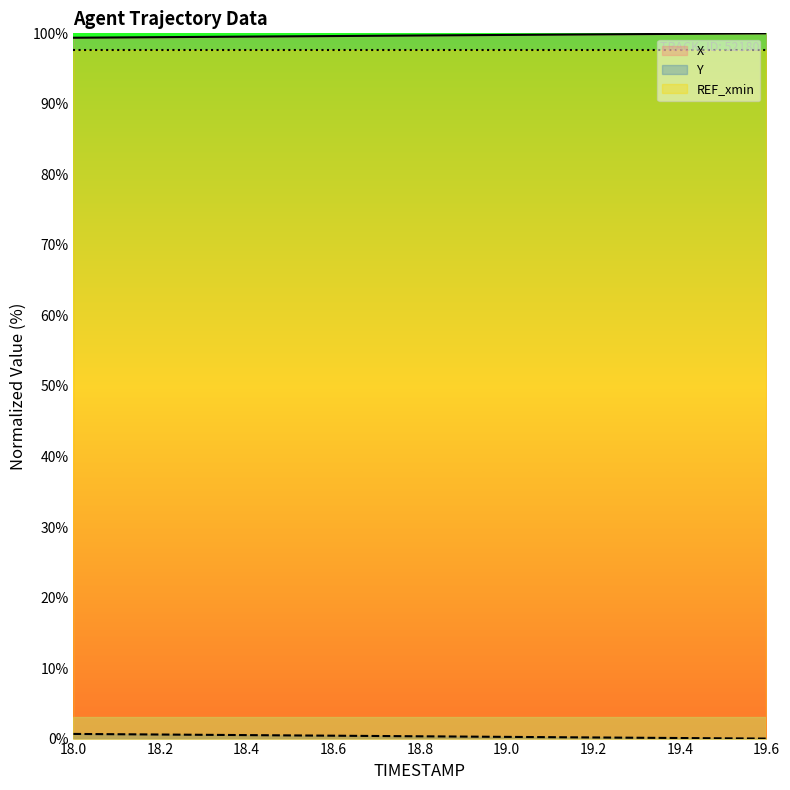

Is the value of X at 18.0 greater than the value of REF_xmin at 18.4?

Yes